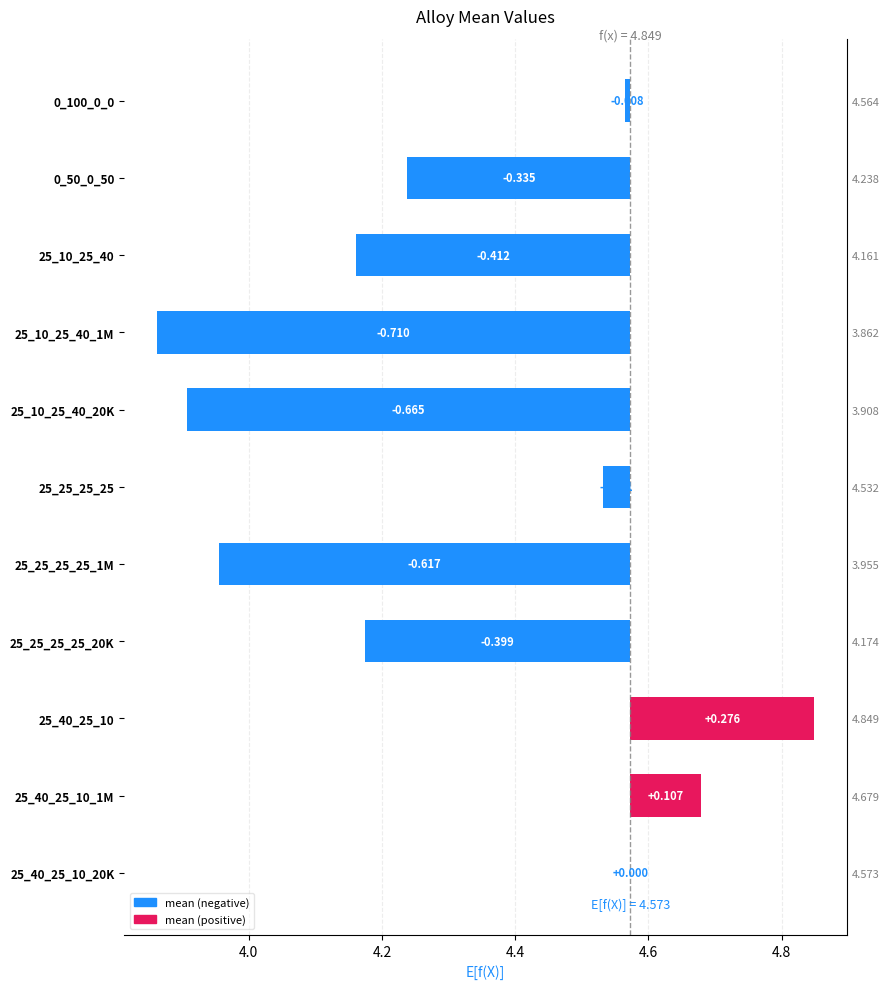

What is the difference between the maximum and minimum values?

1.0